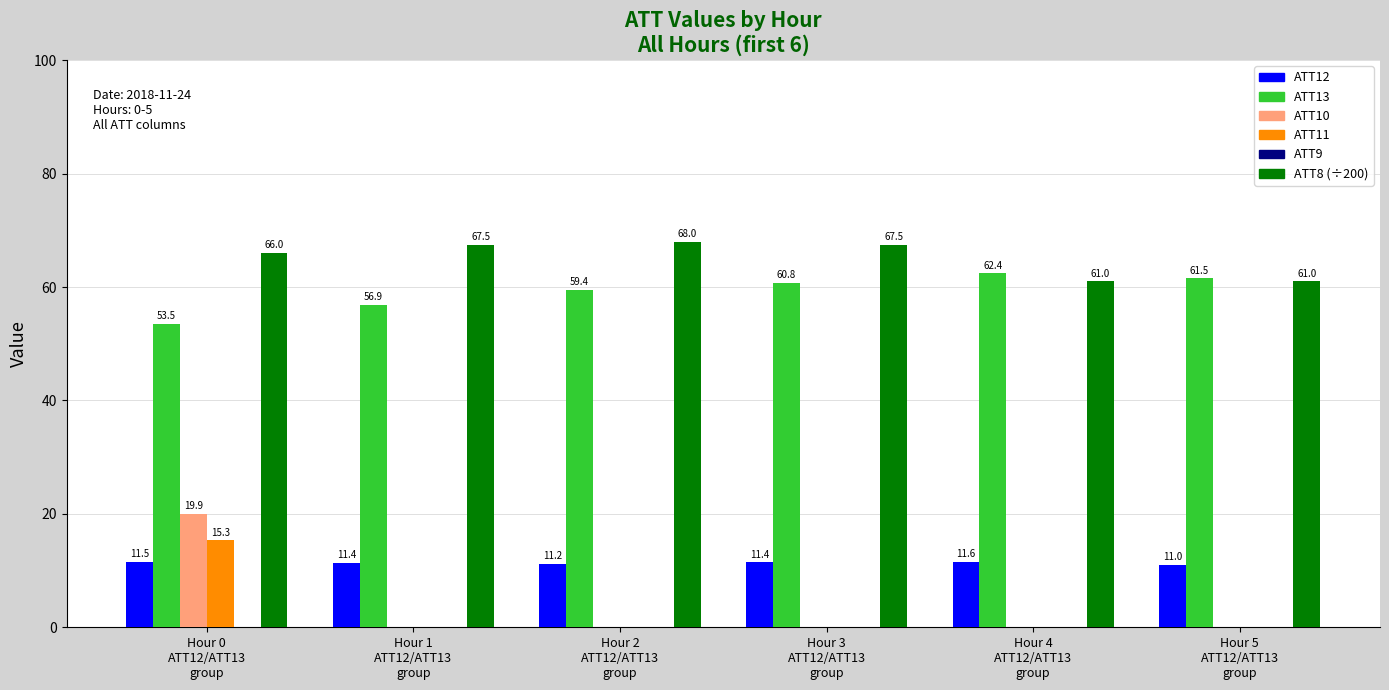

The value of ATT8 (÷200) at Hour 4
ATT12/ATT13
group is 61.0. True or false?

True